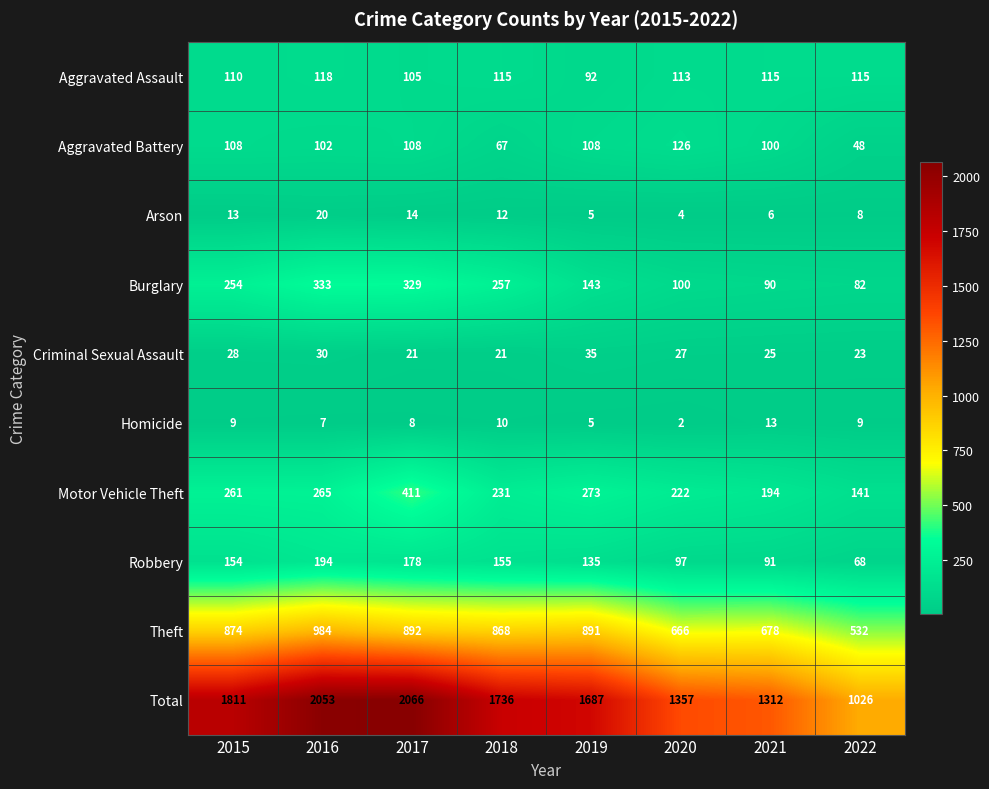

What is the sum of all Arson values?

82